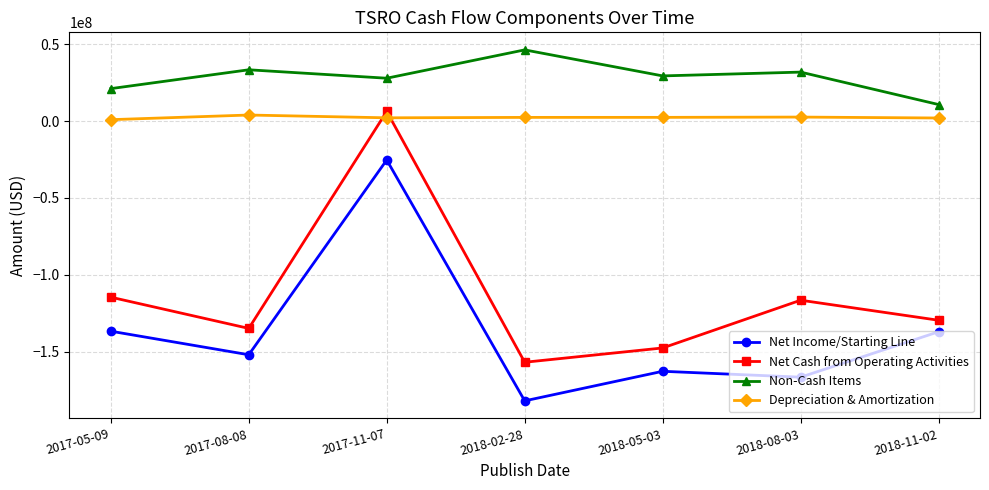

Which category has the highest value in the Net Cash from Operating Activities series?

2017-11-07